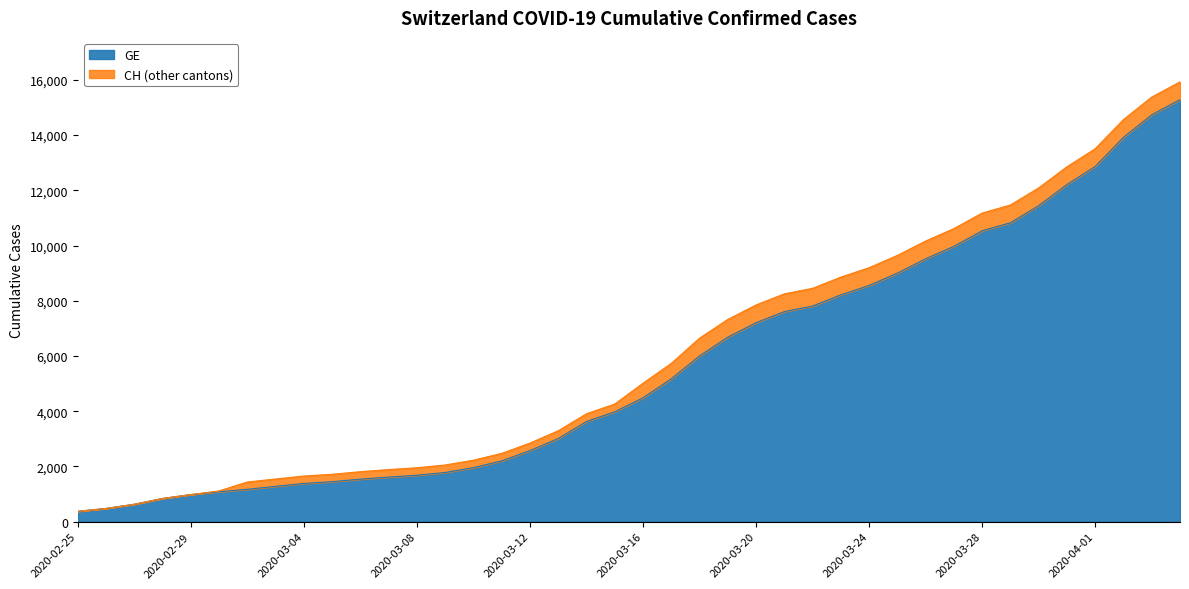

What position from the left is 2020-03-27?

32